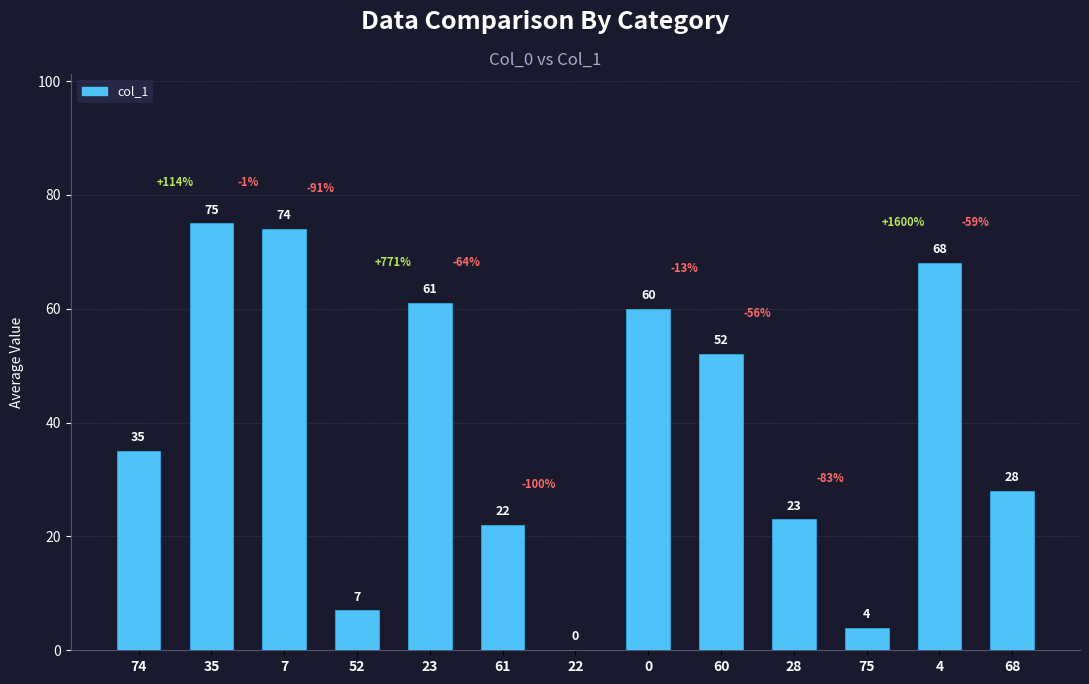

What is the change in value from 61 to 4?

+46